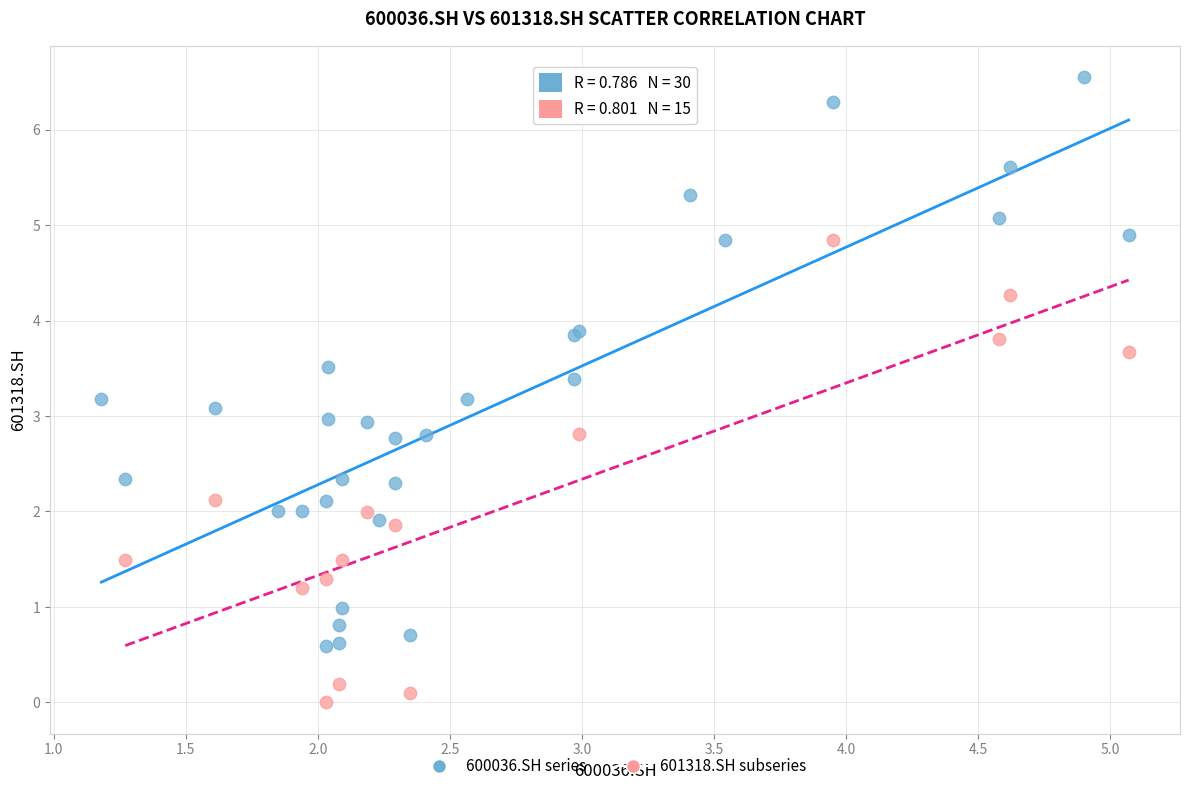

Which series reaches the maximum Y coordinate?

600036.SH series